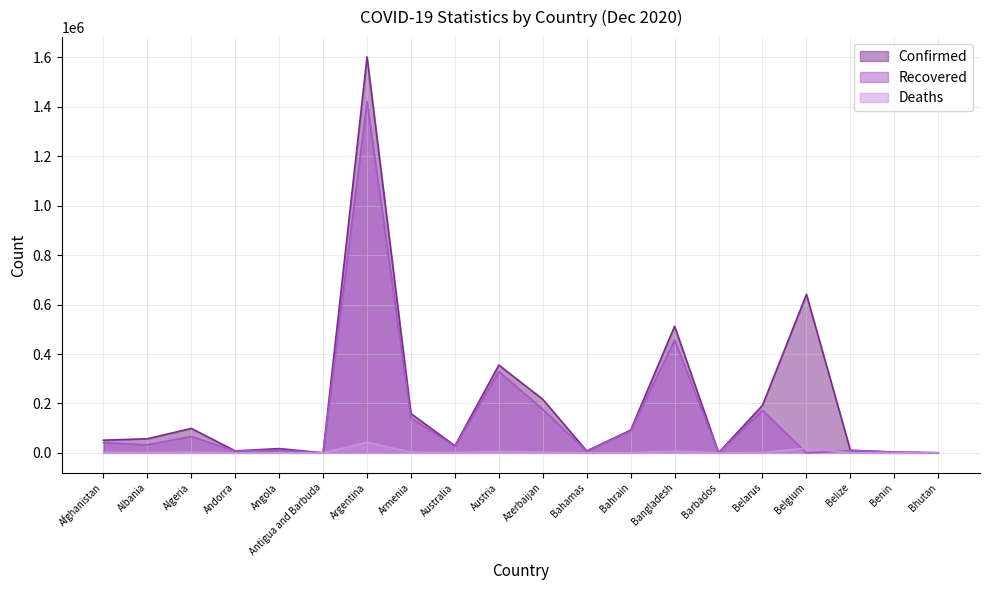

True or false: Deaths has a value of 19361 at Belgium.

True